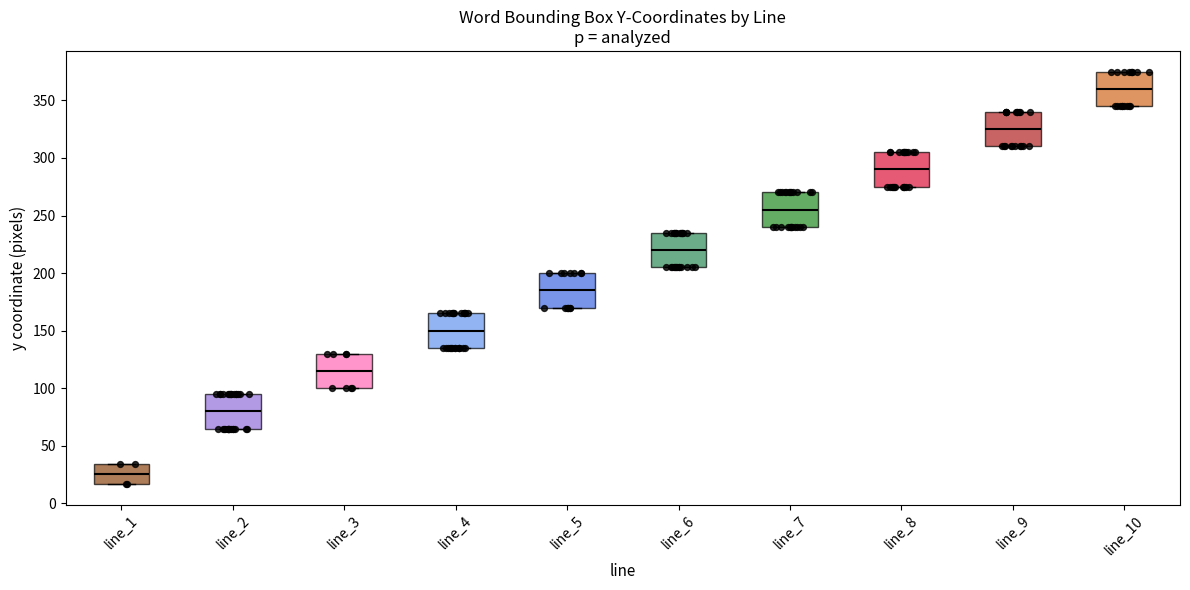

Where does the median line of the box for line_2 sit on the y-axis? The values are not printed on the chart, so give them approximately, as read against the axis.

80